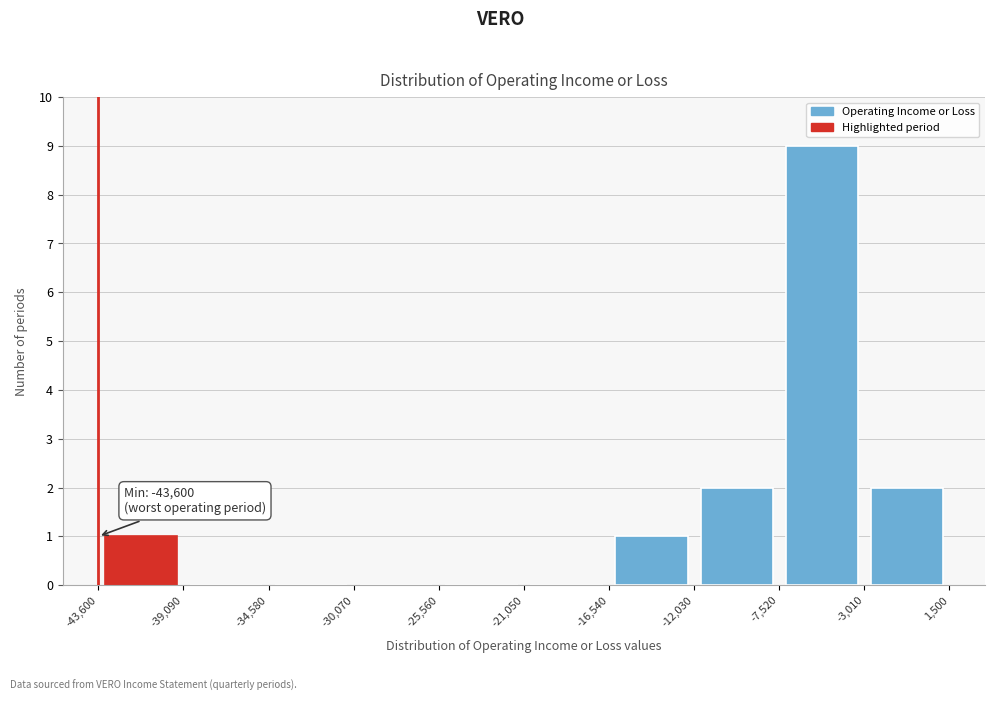

Over which range of the x-axis is the bar tallest?

-7,520 to -3,010